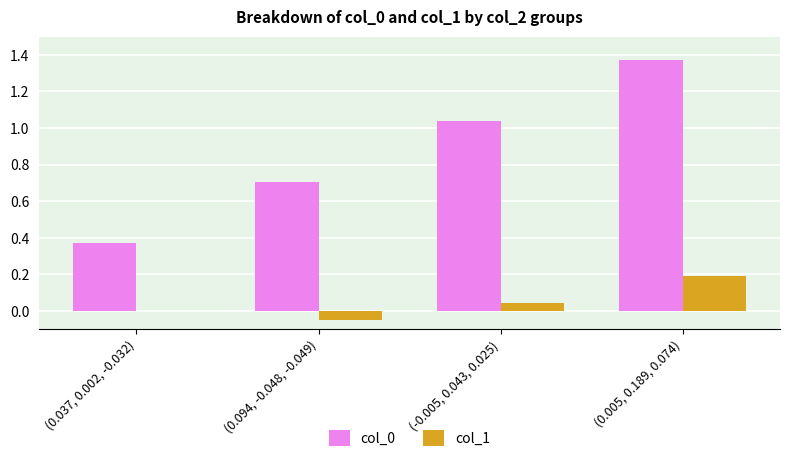

At which category does the chart reach its peak across all series?

(0.005, 0.189, 0.074)